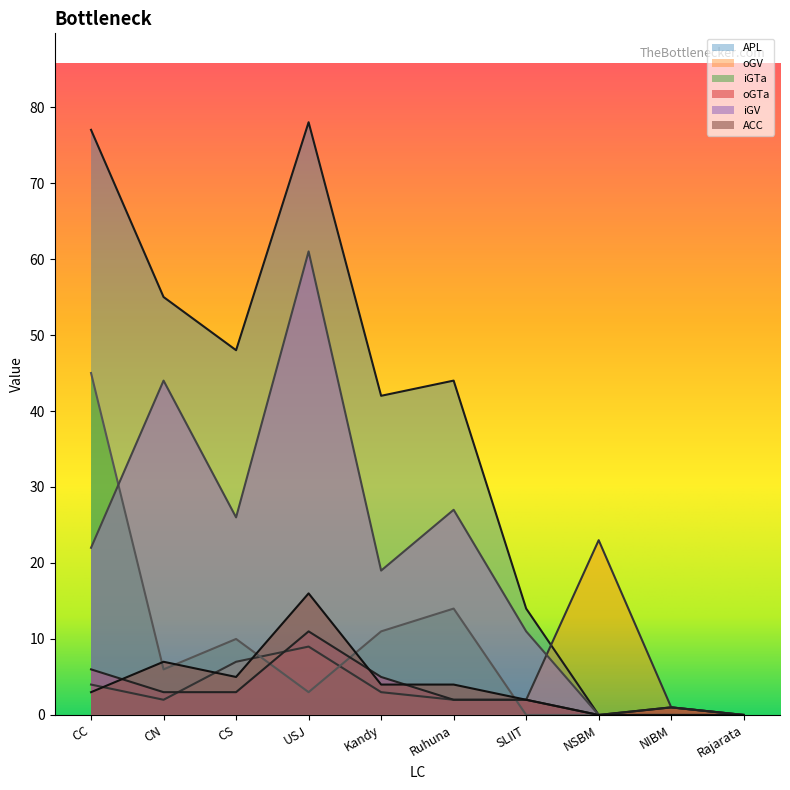

True or false: ACC and iGV intersect in this chart.

False